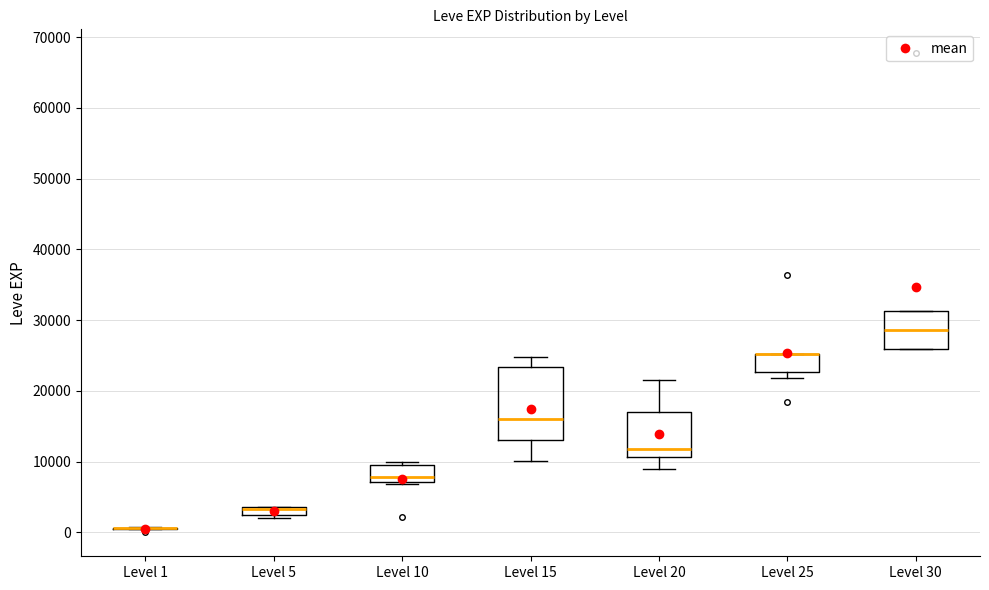

Where is the lower edge of the box for Level 5 on the y-axis? The values are not printed on the chart, so give them approximately, as read against the axis.

2000